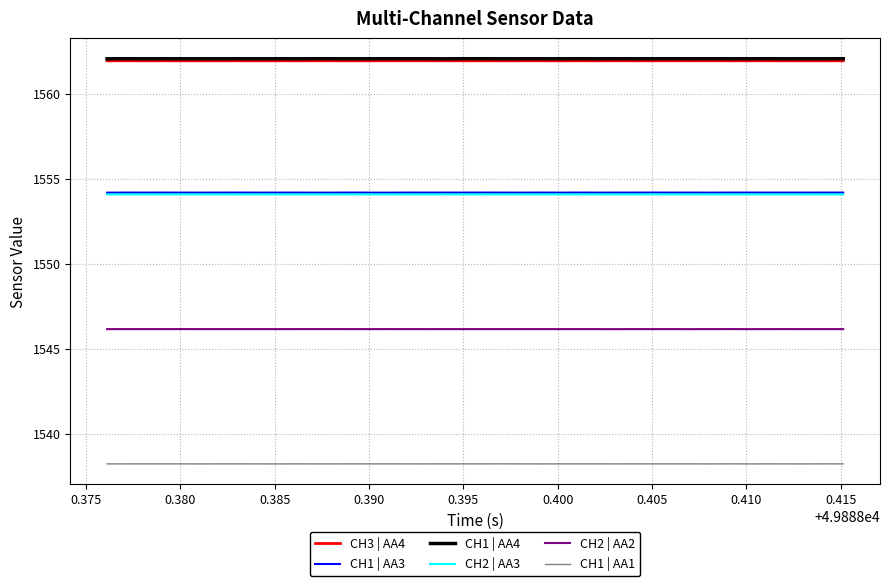

True or false: CH2 | AA3 and CH3 | AA4 cross at least once.

False